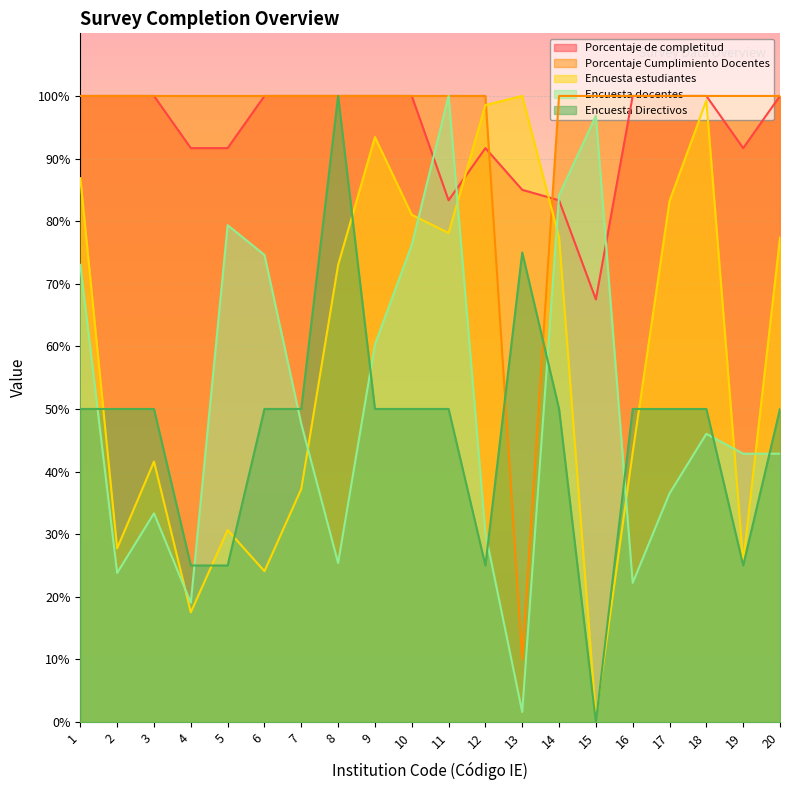

Read the Encuesta estudiantes value at 18.

99.3